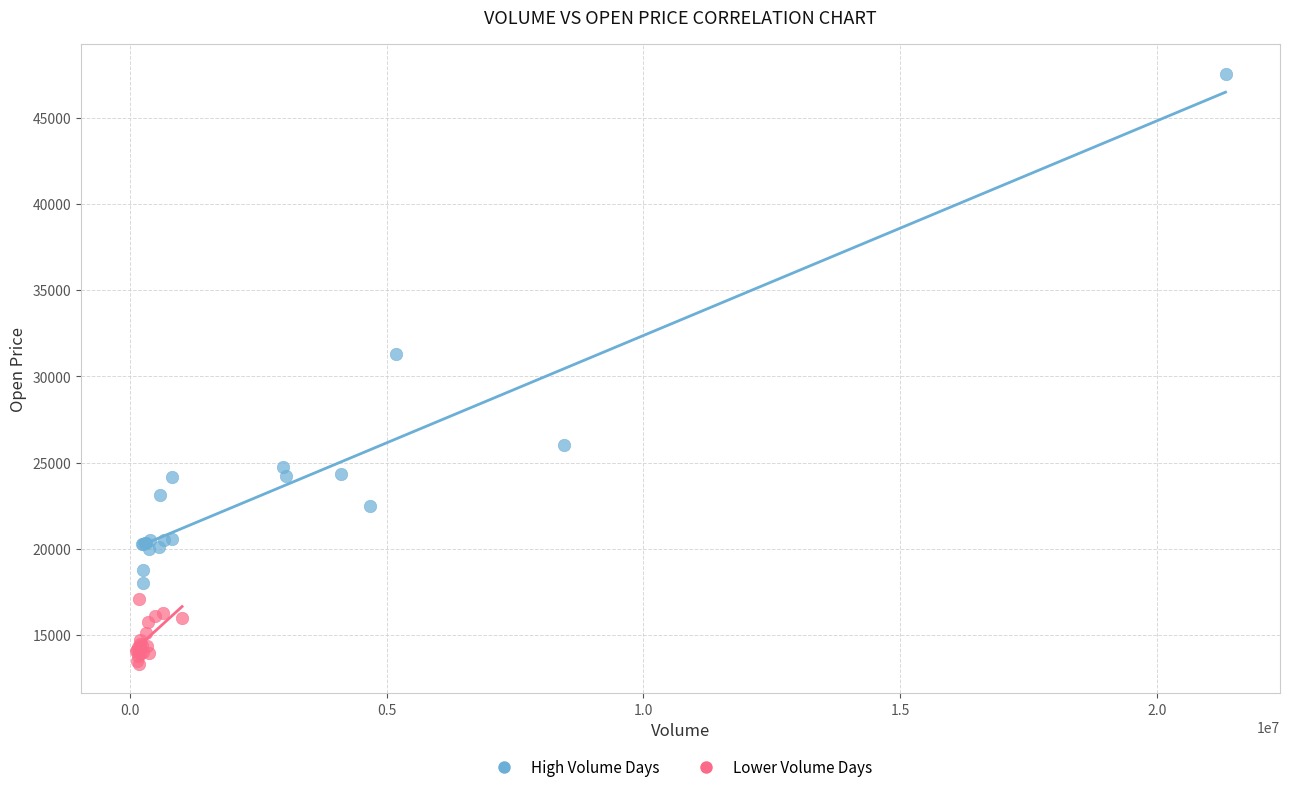

Which series has the widest spread of Y values?

High Volume Days